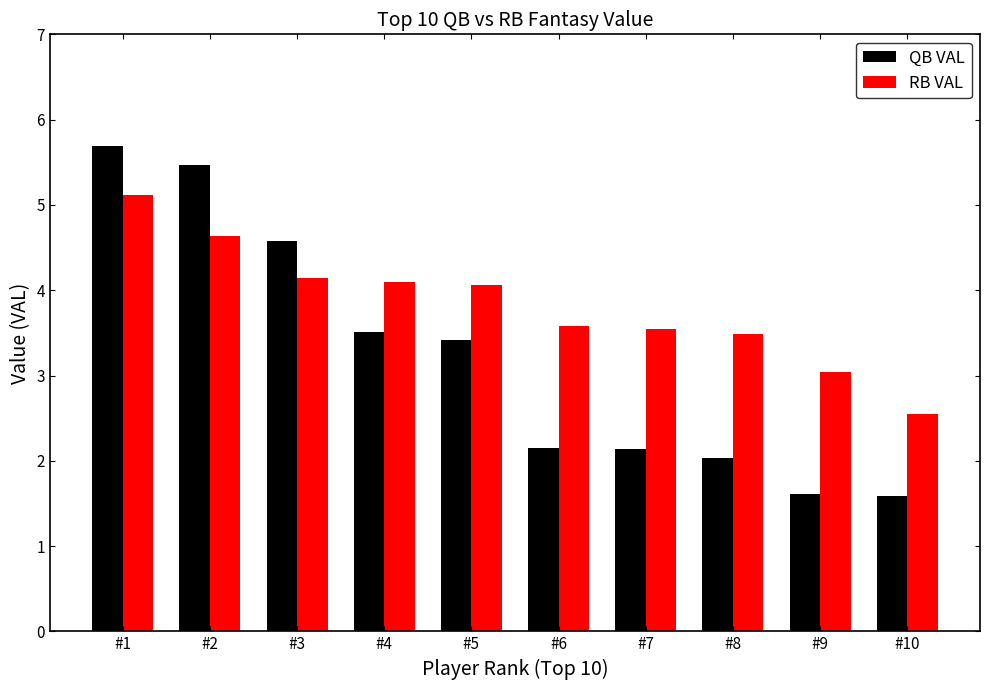

What is the difference between the second highest and minimum values in the QB VAL series?

3.9